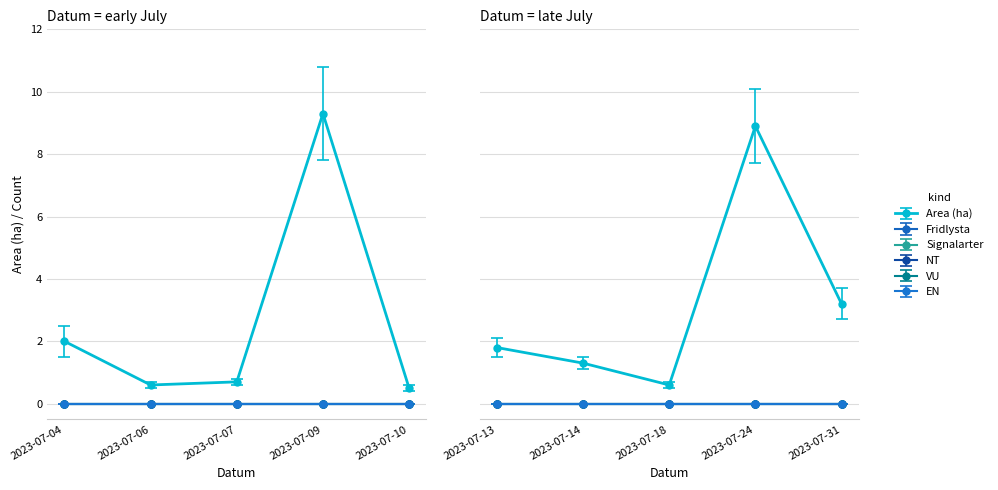

Reading right to left, transcribe all the data shown in this chart.

Area (ha): 3.2	8.9	0.6	1.3	1.8	0.5	9.3	0.7	0.6	2.0
Fridlysta: 0.0	0.0	0.0	0.0	0.0	0.0	0.0	0.0	0.0	0.0
Signalarter: 0.0	0.0	0.0	0.0	0.0	0.0	0.0	0.0	0.0	0.0
NT: 0.0	0.0	0.0	0.0	0.0	0.0	0.0	0.0	0.0	0.0
VU: 0.0	0.0	0.0	0.0	0.0	0.0	0.0	0.0	0.0	0.0
EN: 0.0	0.0	0.0	0.0	0.0	0.0	0.0	0.0	0.0	0.0